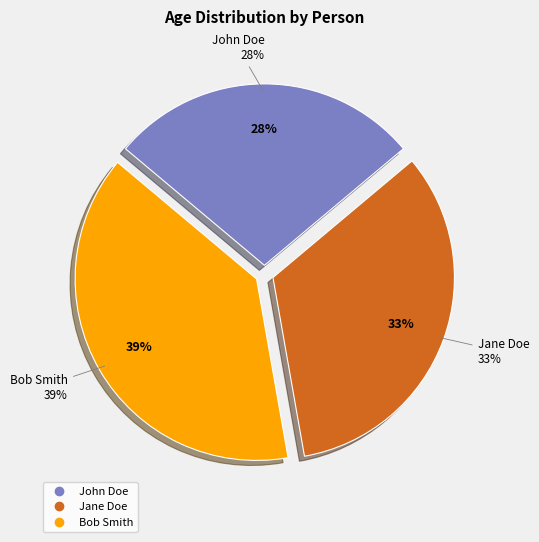

Which slice is the largest?

Bob Smith